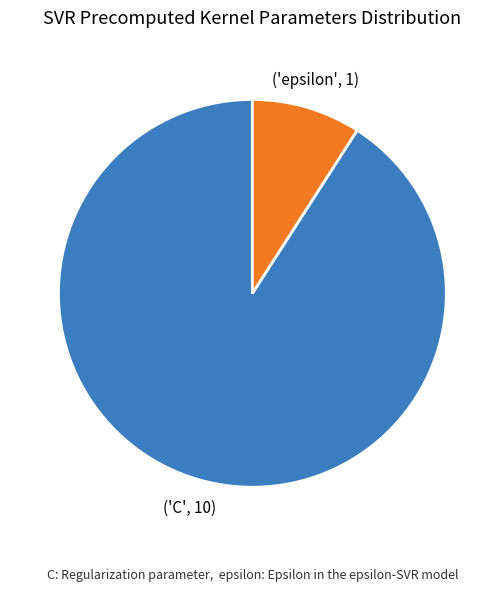

Does any single category account for the majority?

Yes